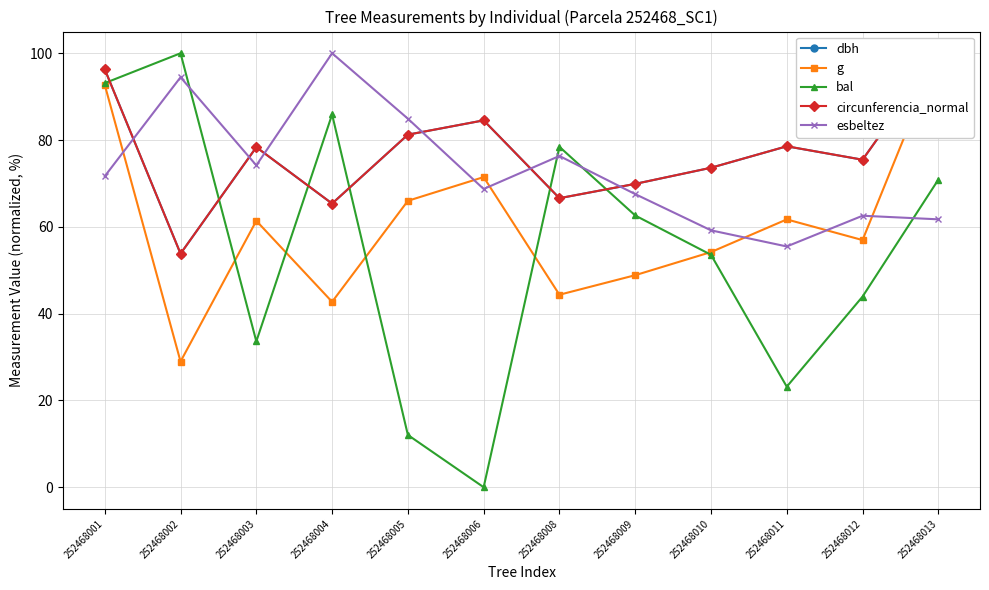

What is the value of the g point at the 9th from the left?

54.2